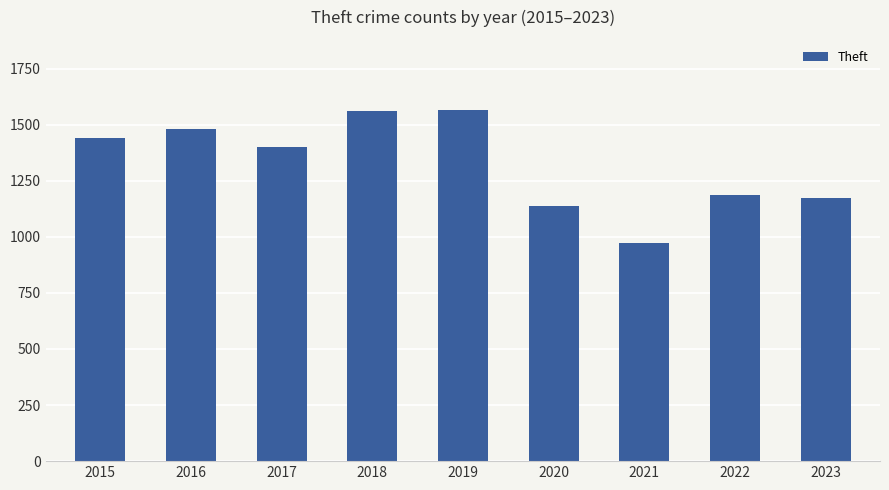

At which category does the chart reach its minimum across all series?

2021